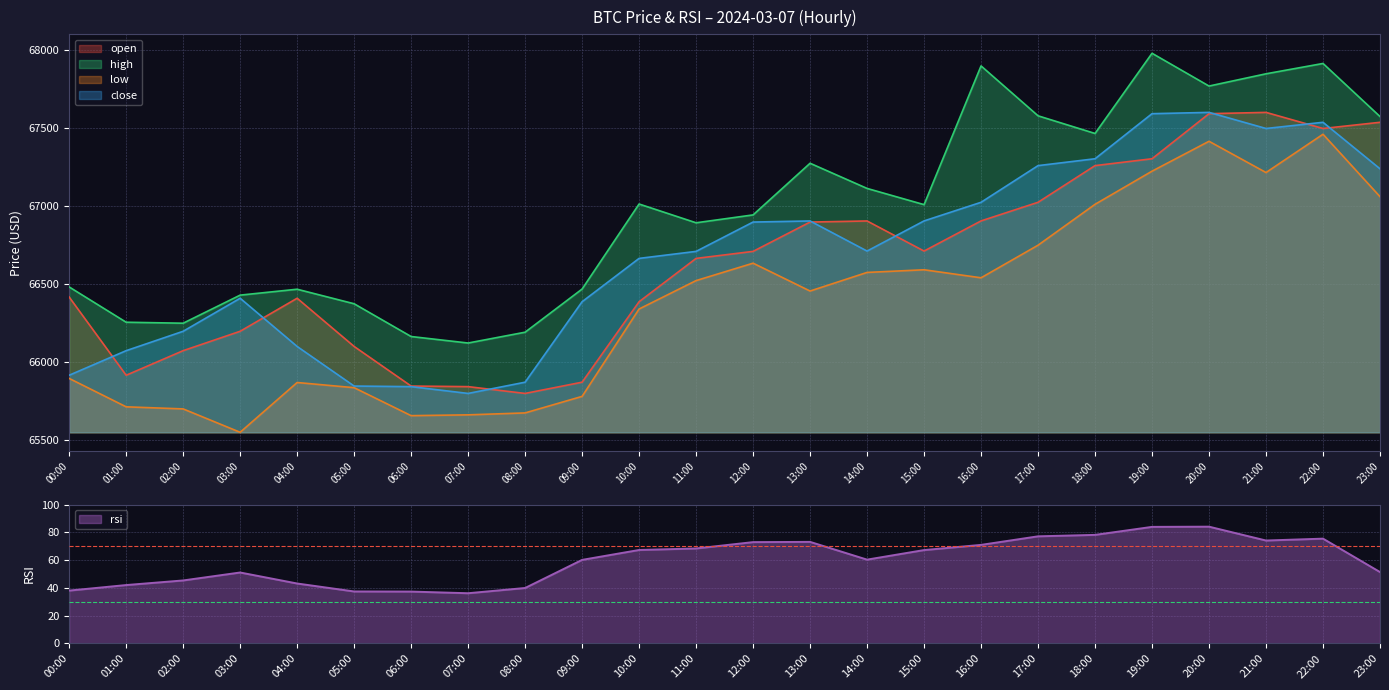

How many interior local valleys does the low series have?

5